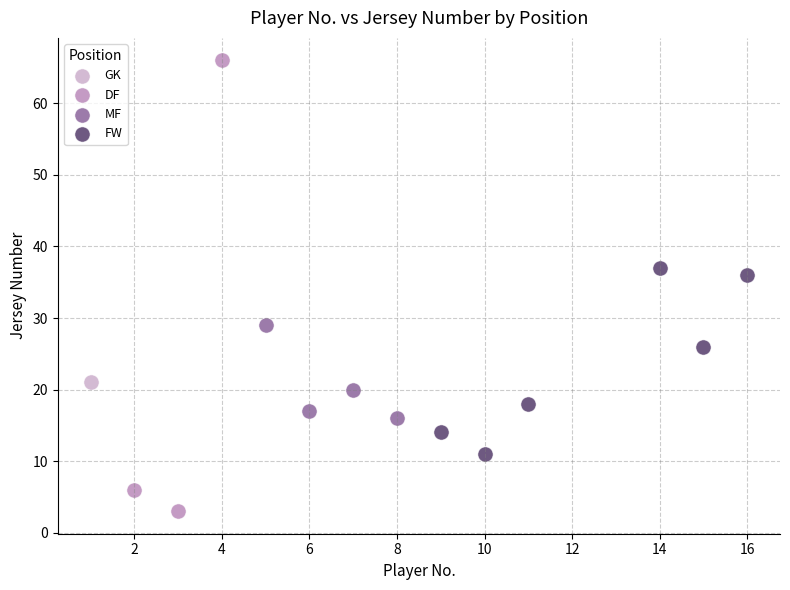

What are all the series names shown in the legend?

GK, DF, MF, FW